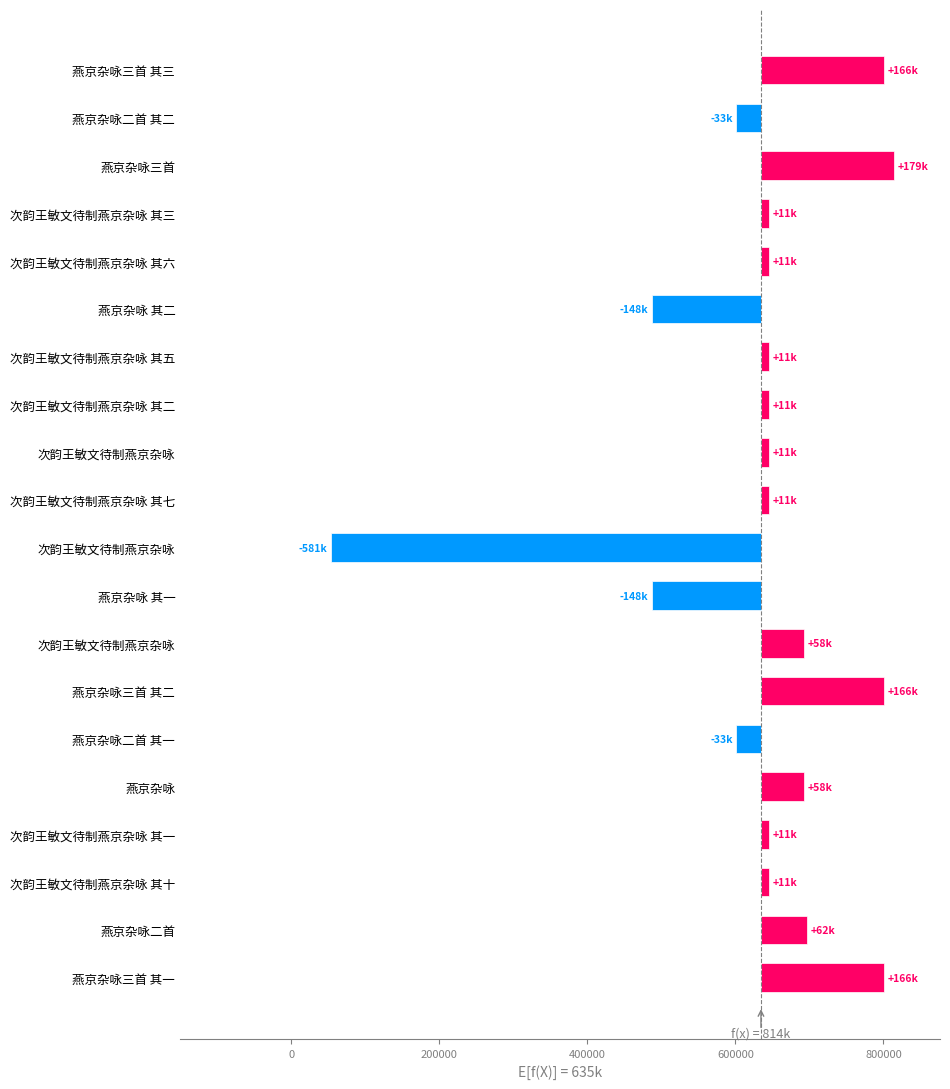

How many bars are there in total?

20